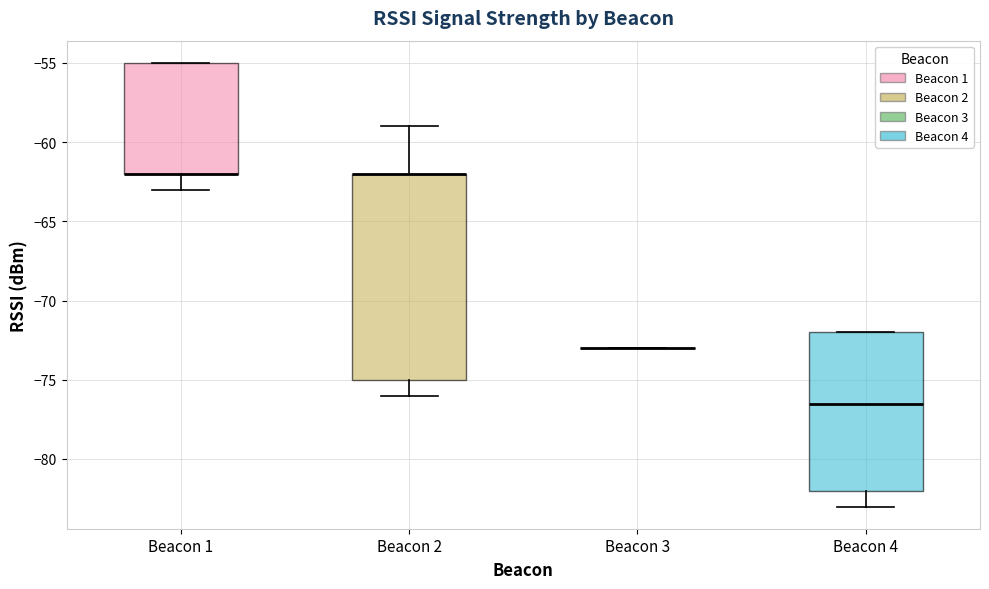

Where does the lower whisker of the box for Beacon 2 end on the y-axis? The values are not printed on the chart, so give them approximately, as read against the axis.

-76.0